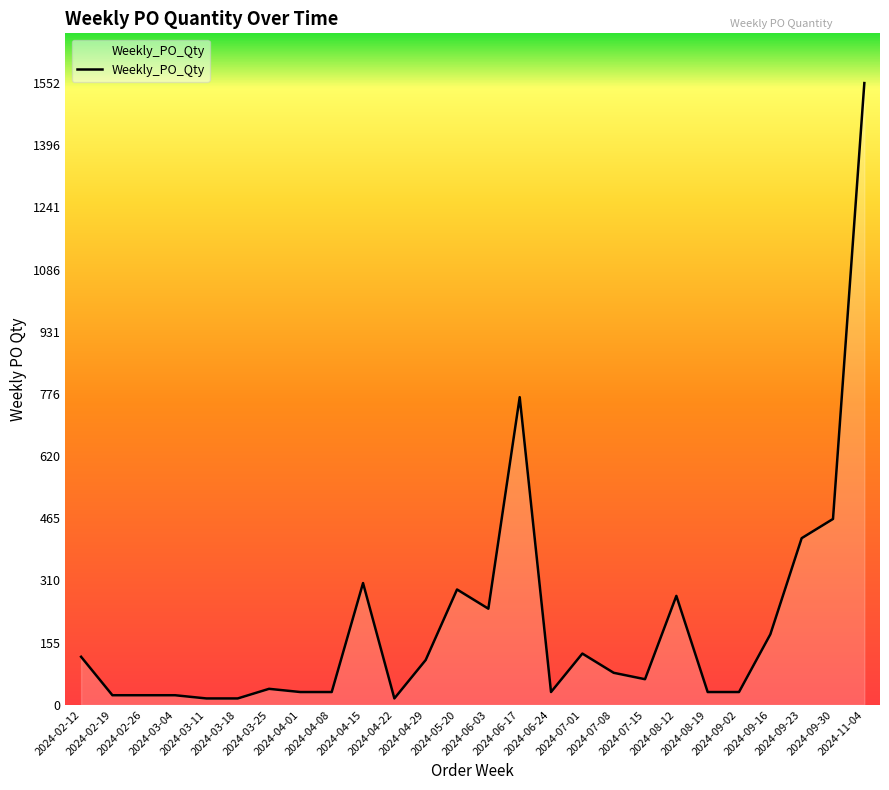

Reading right to left, list all the values displayed in this chart.

1552	464	416	176	32	32	272	64	80	128	32	768	240	288	112	16	304	32	32	40	16	16	24	24	24	120